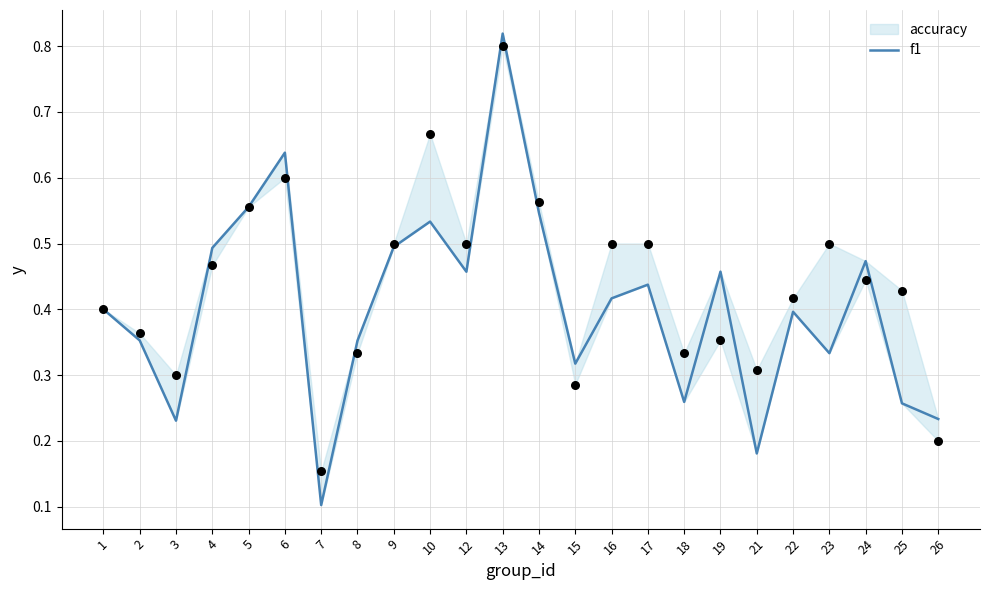

What is the change in value from 1 to 4?

+0.1